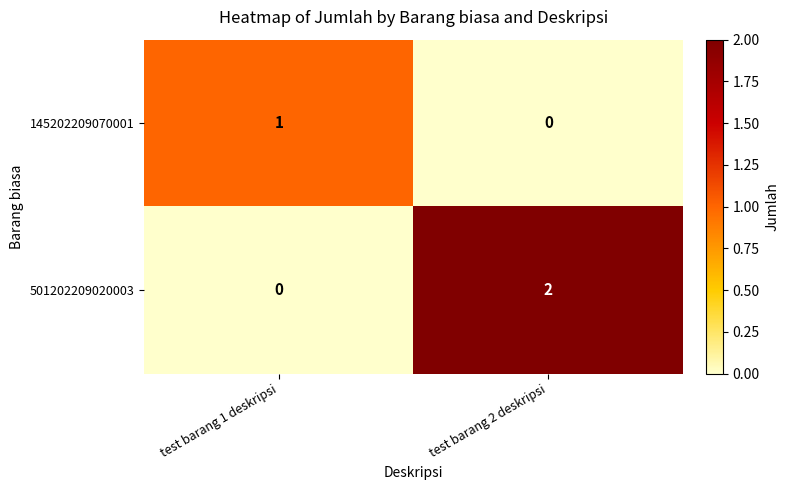

At test barang 1 deskripsi, list the series in order from largest to smallest.

145202209070001, 501202209020003